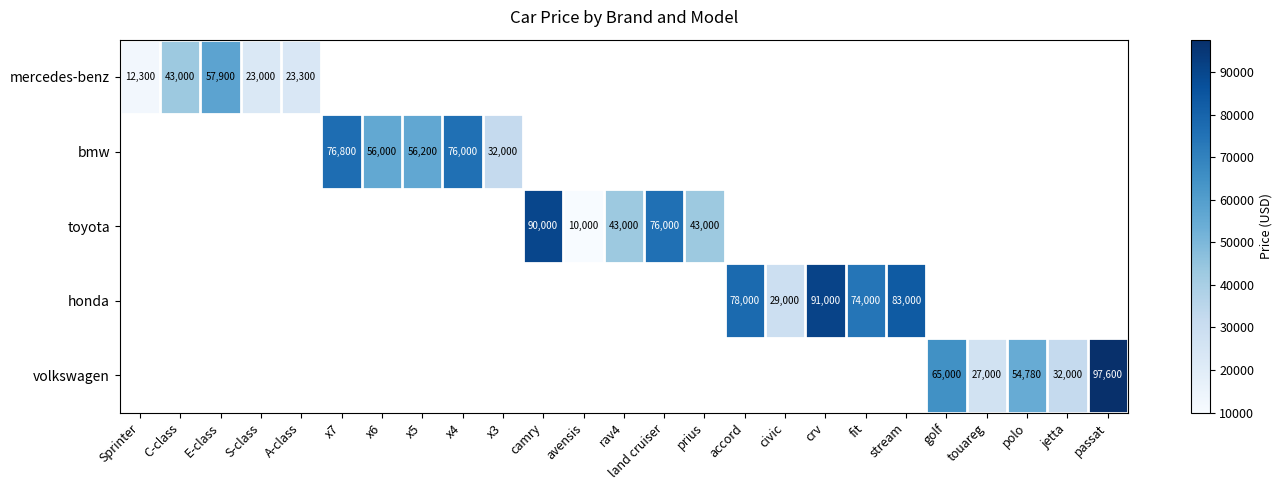

At how many categories does at least one series exceed 66360?

9